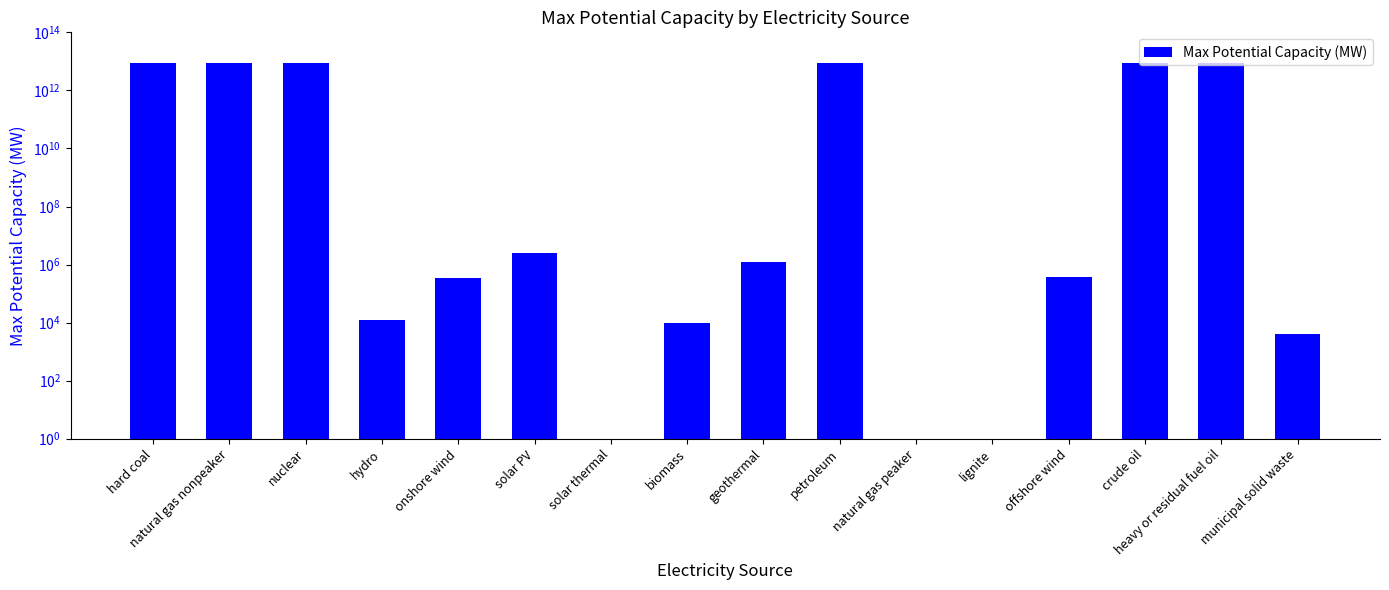

Rank the categories by value from lowest to highest.

solar thermal, natural gas peaker, lignite, municipal solid waste, biomass, hydro, onshore wind, offshore wind, geothermal, solar PV, hard coal, natural gas nonpeaker, nuclear, petroleum, crude oil, heavy or residual fuel oil